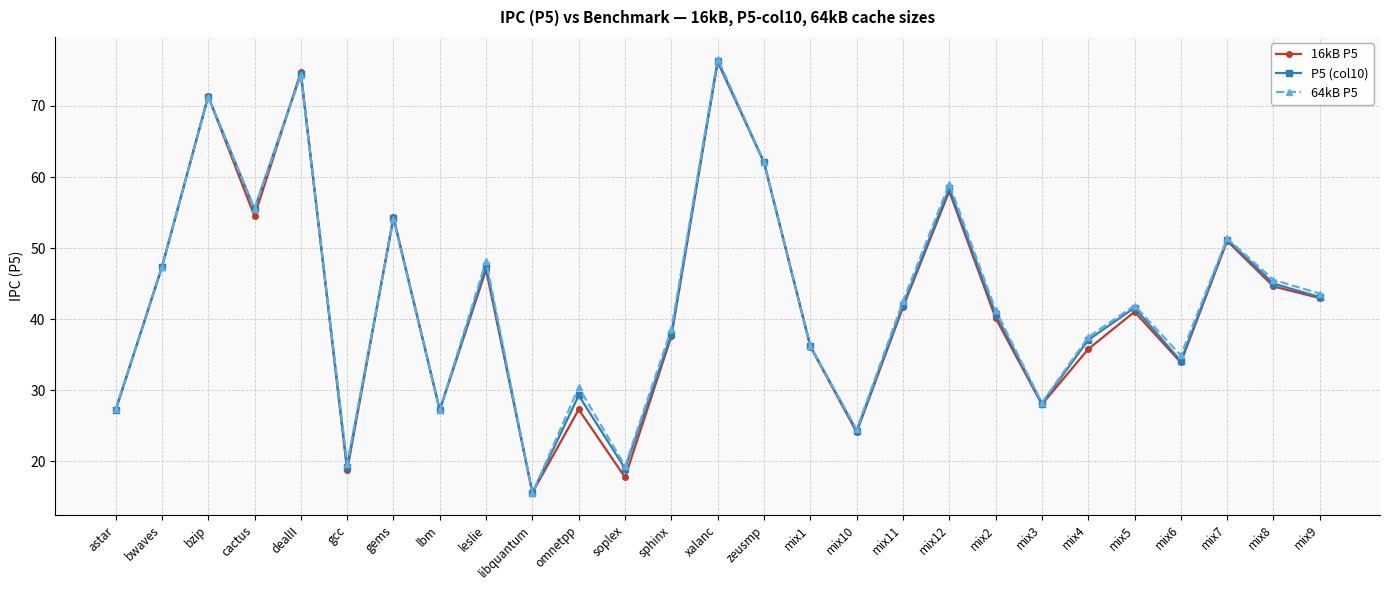

At how many categories does at least one series exceed 15?

27